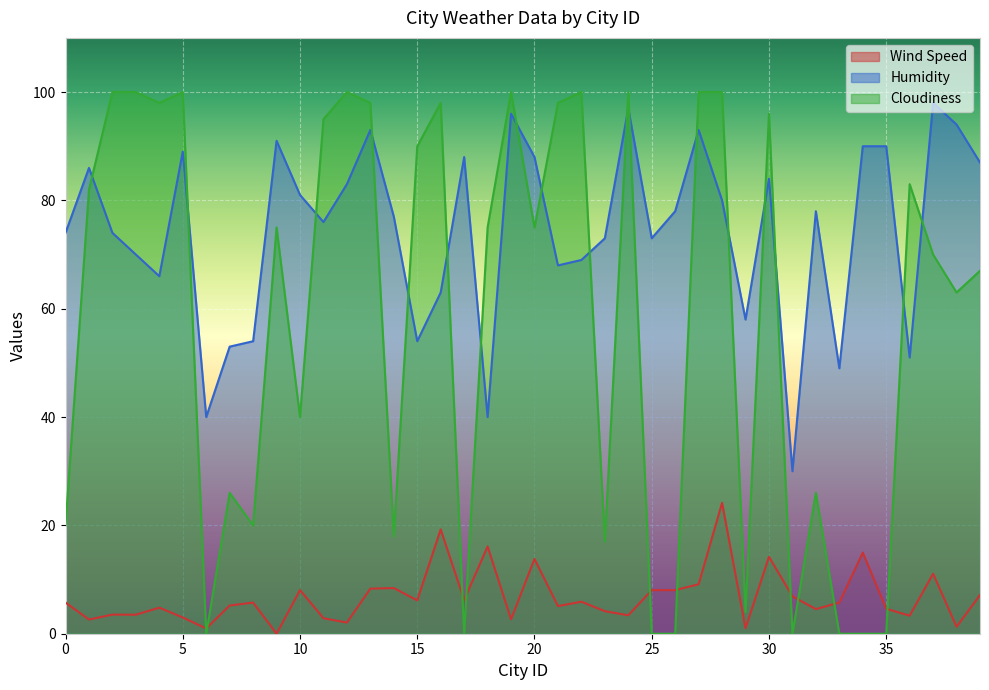

Reading left to right, extract all data points from this chart.

Wind Speed: 5.8	2.6	3.5	3.5	4.8	3.0	1.0	5.2	5.8	0.0	8.1	2.9	2.1	8.3	8.4	6.2	19.3	6.2	16.1	2.7	13.8	5.1	5.9	4.2	3.4	8.1	8.1	9.1	24.2	1.0	14.2	6.9	4.5	5.8	15.0	4.6	3.3	11.1	1.3	7.1
Humidity: 74.0	86.0	74.0	70.0	66.0	89.0	40.0	53.0	54.0	91.0	81.0	76.0	83.0	93.0	77.0	54.0	63.0	88.0	40.0	96.0	88.0	68.0	69.0	73.0	97.0	73.0	78.0	93.0	80.0	58.0	84.0	30.0	78.0	49.0	90.0	90.0	51.0	98.0	94.0	87.0
Cloudiness: 20.0	82.0	100.0	100.0	98.0	100.0	0.0	26.0	20.0	75.0	40.0	95.0	100.0	98.0	18.0	90.0	98.0	0.0	75.0	100.0	75.0	98.0	100.0	17.0	100.0	0.0	0.0	100.0	100.0	4.0	96.0	0.0	26.0	0.0	0.0	0.0	83.0	70.0	63.0	67.0